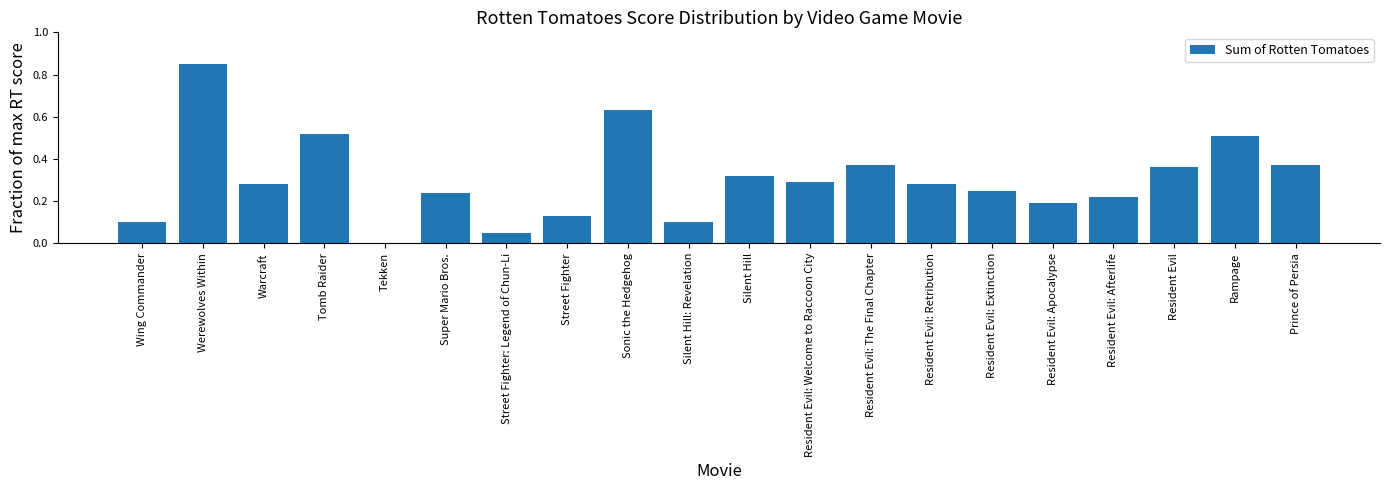

Which label corresponds to the largest value in the chart?

Werewolves Within